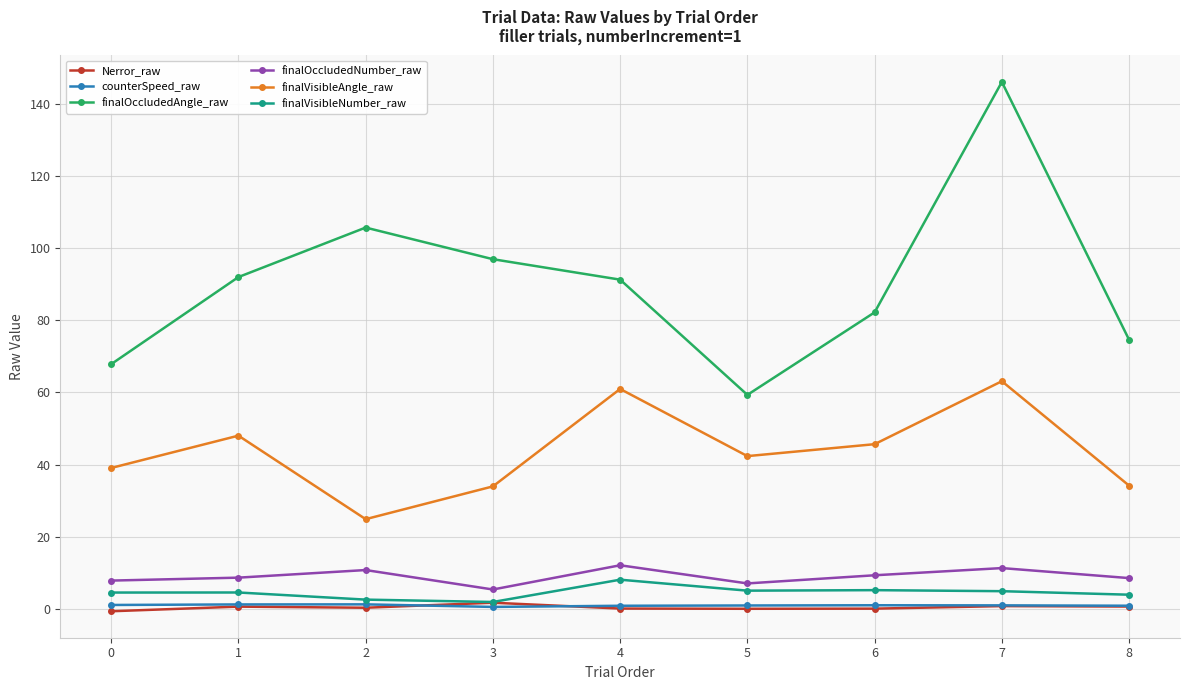

What are all the series names shown in the legend?

Nerror_raw, counterSpeed_raw, finalOccludedAngle_raw, finalOccludedNumber_raw, finalVisibleAngle_raw, finalVisibleNumber_raw